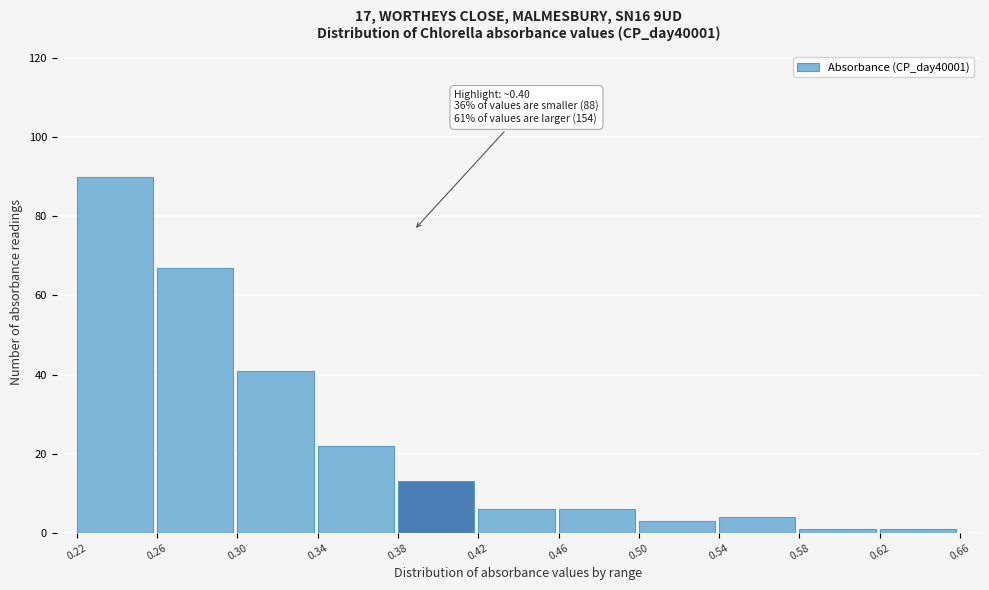

Over which range of the x-axis is the bar tallest?

0.22 to 0.26